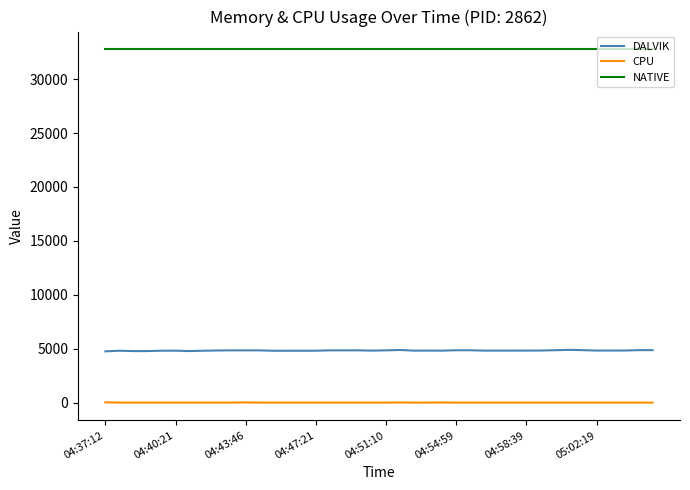

What is the lowest value of the DALVIK series?

4755.0